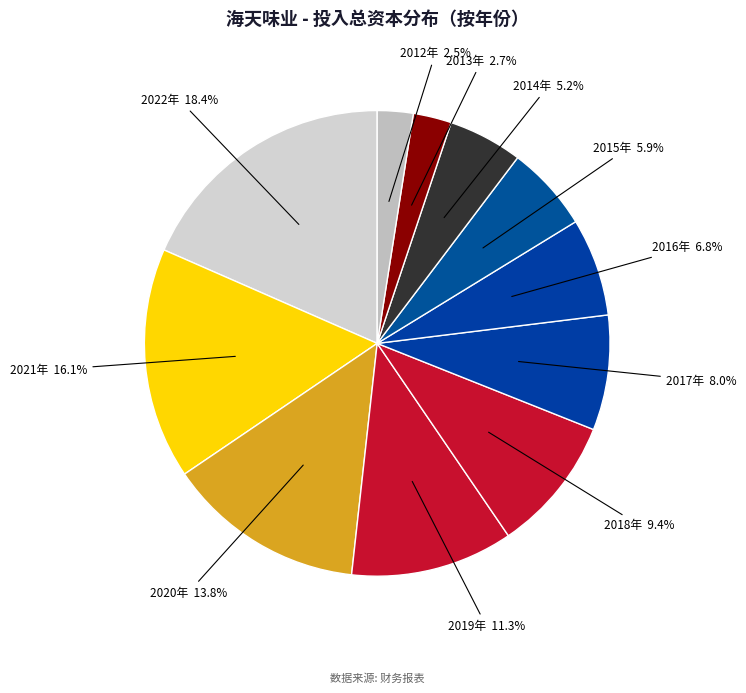

How many segments does this pie chart have?

11